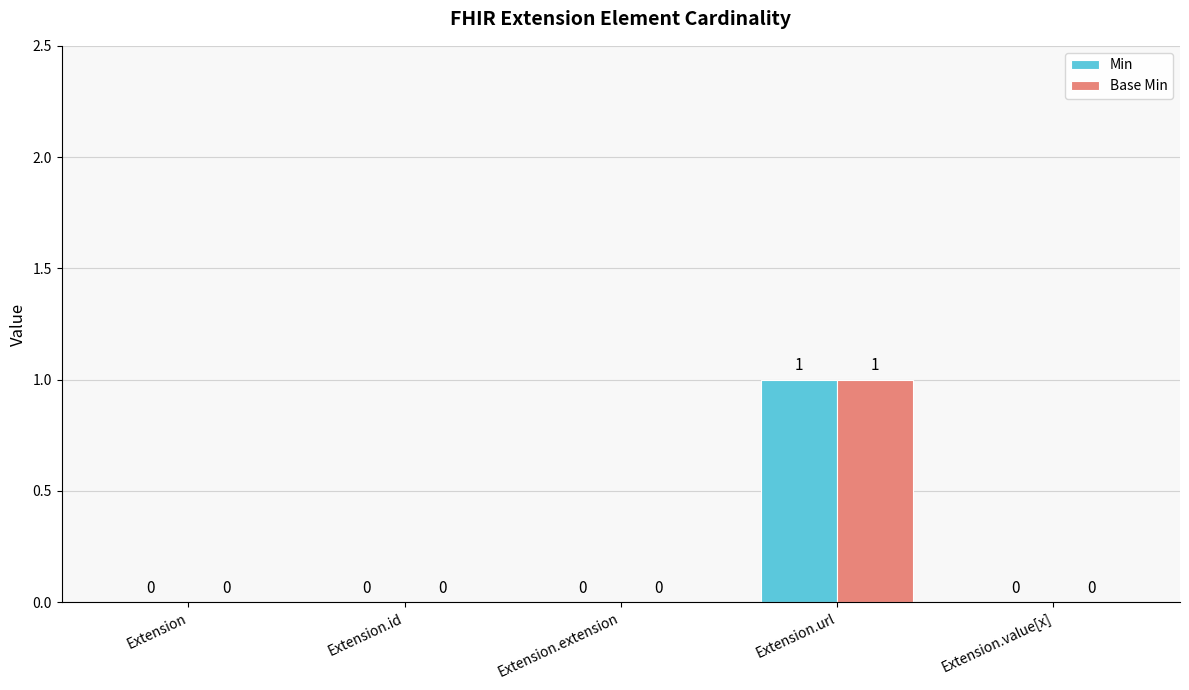

At which category is the sum across all series the highest?

Extension.url